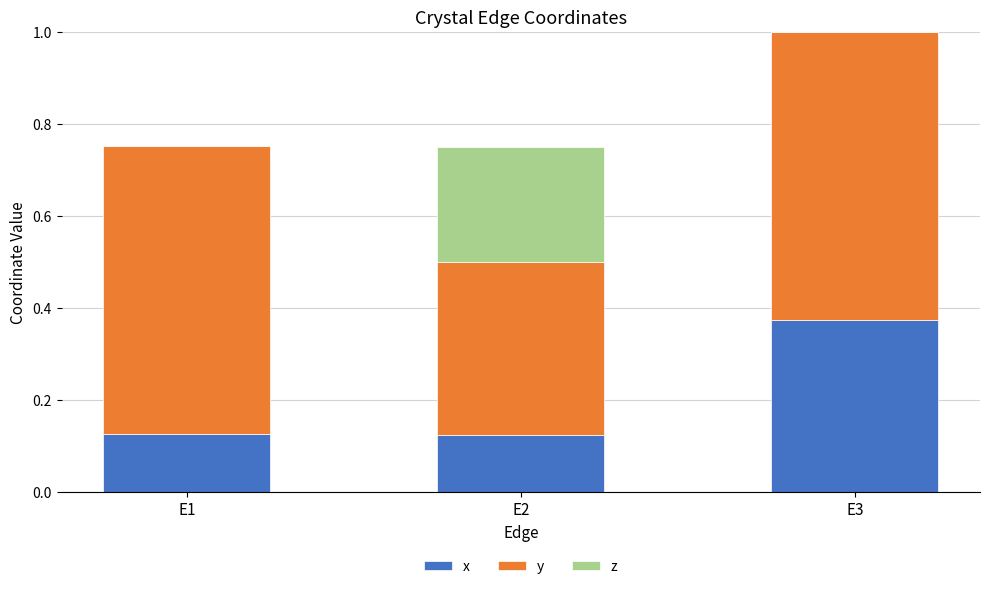

What is the total value across all series at E3?

1.0